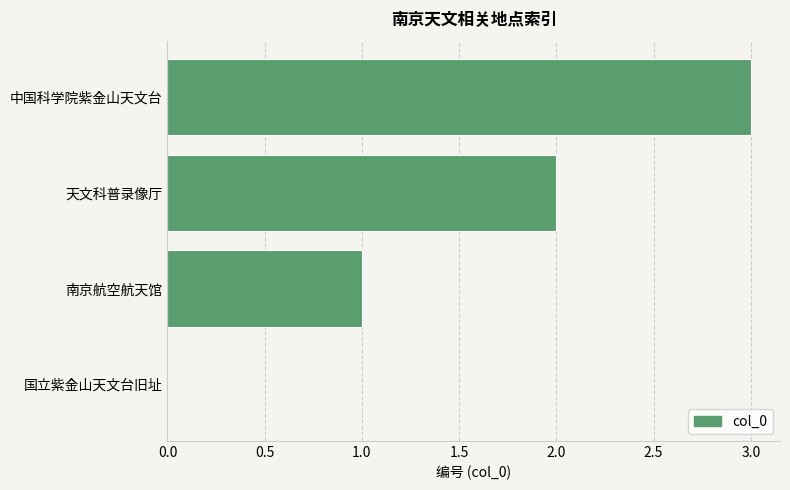

Is it true that the value at 国立紫金山天文台旧址 is 0?

True